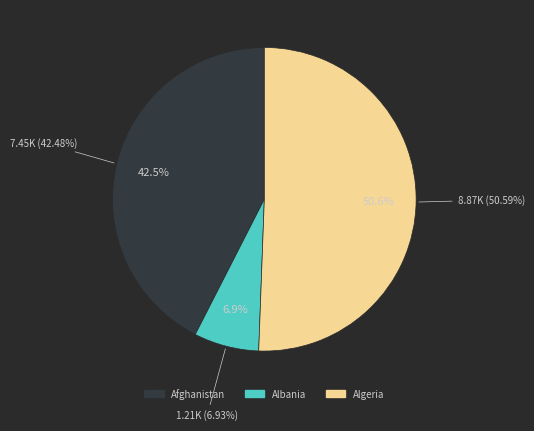

To the nearest percent, what is the average slice percentage?

33%